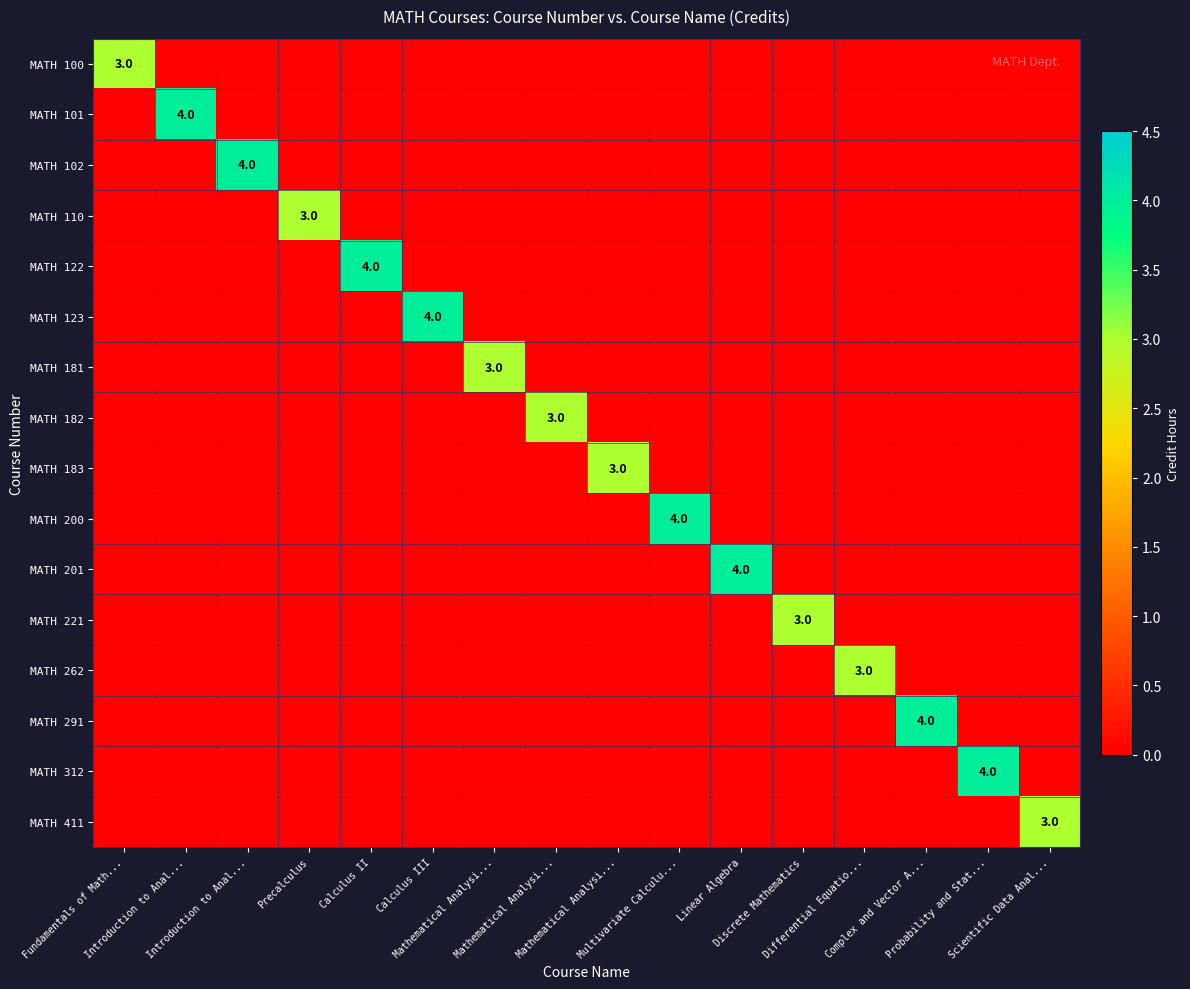

Which label corresponds to the smallest value in the chart?

Introduction to Anal...